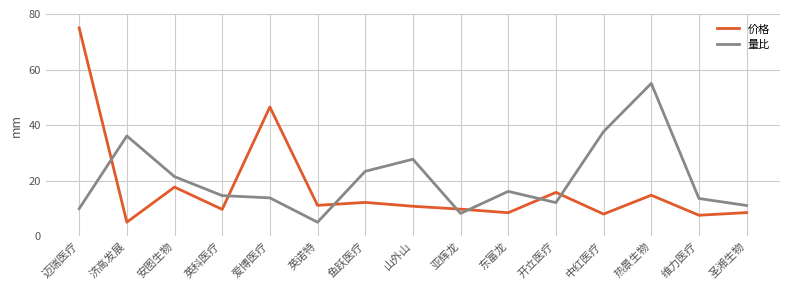

What position from the right is 东富龙?

6